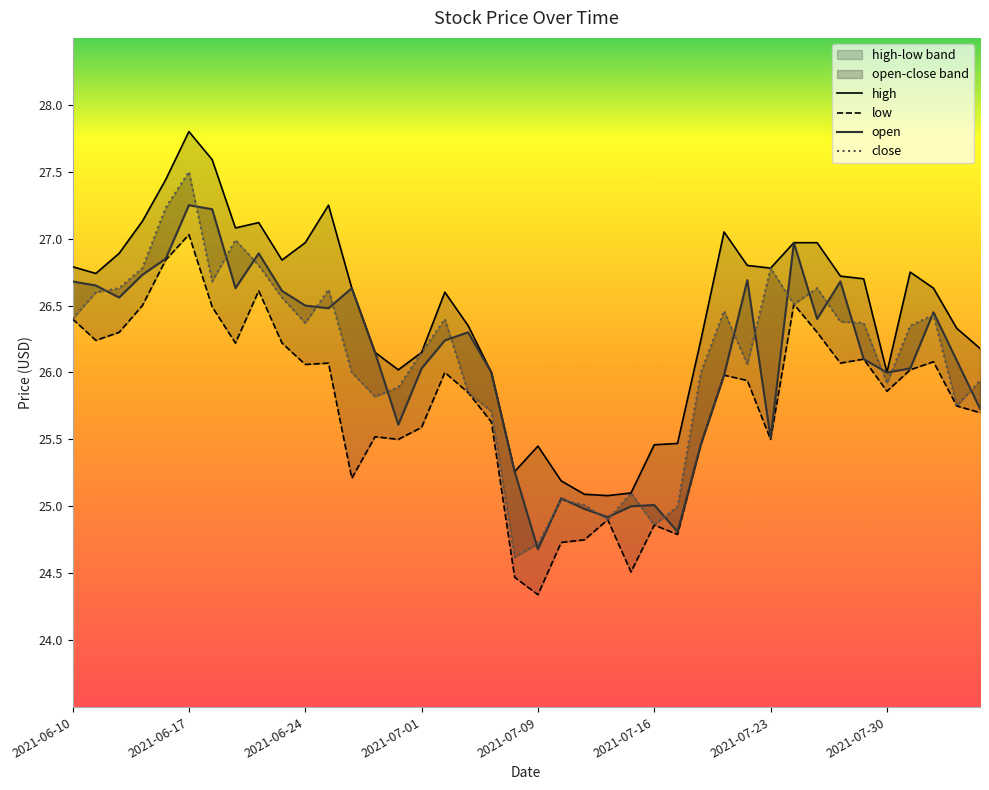

What are all the series names shown in the legend?

high, low, open, close